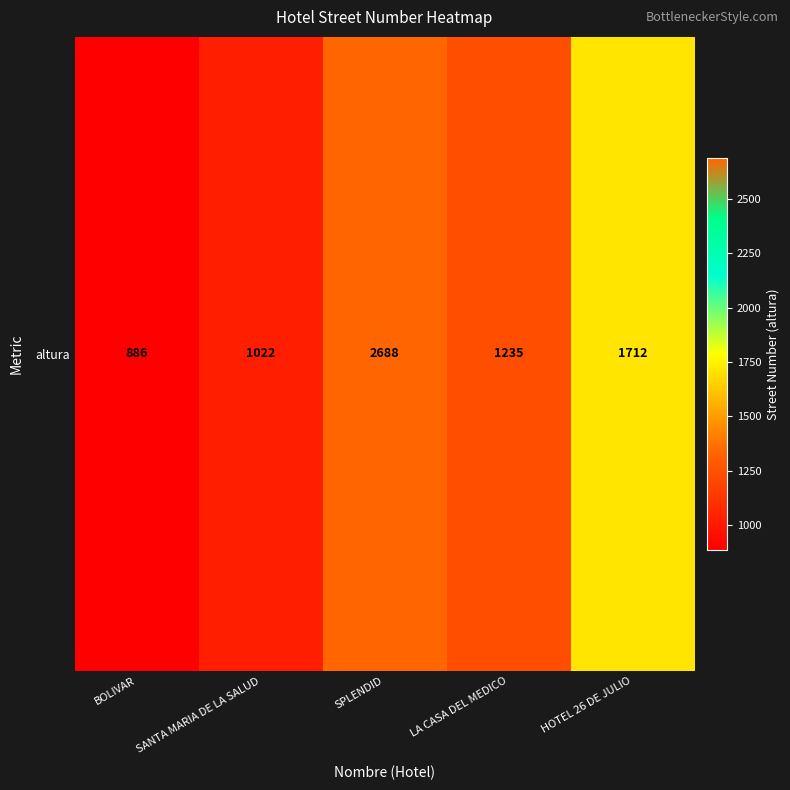

List the labels in order of value, smallest first.

BOLIVAR, SANTA MARIA DE LA SALUD, LA CASA DEL MEDICO, HOTEL 26 DE JULIO, SPLENDID